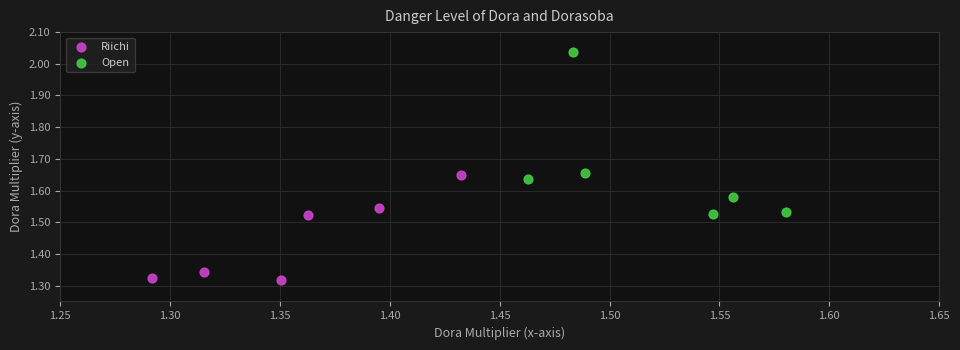

Which series reaches the minimum Y coordinate?

Riichi